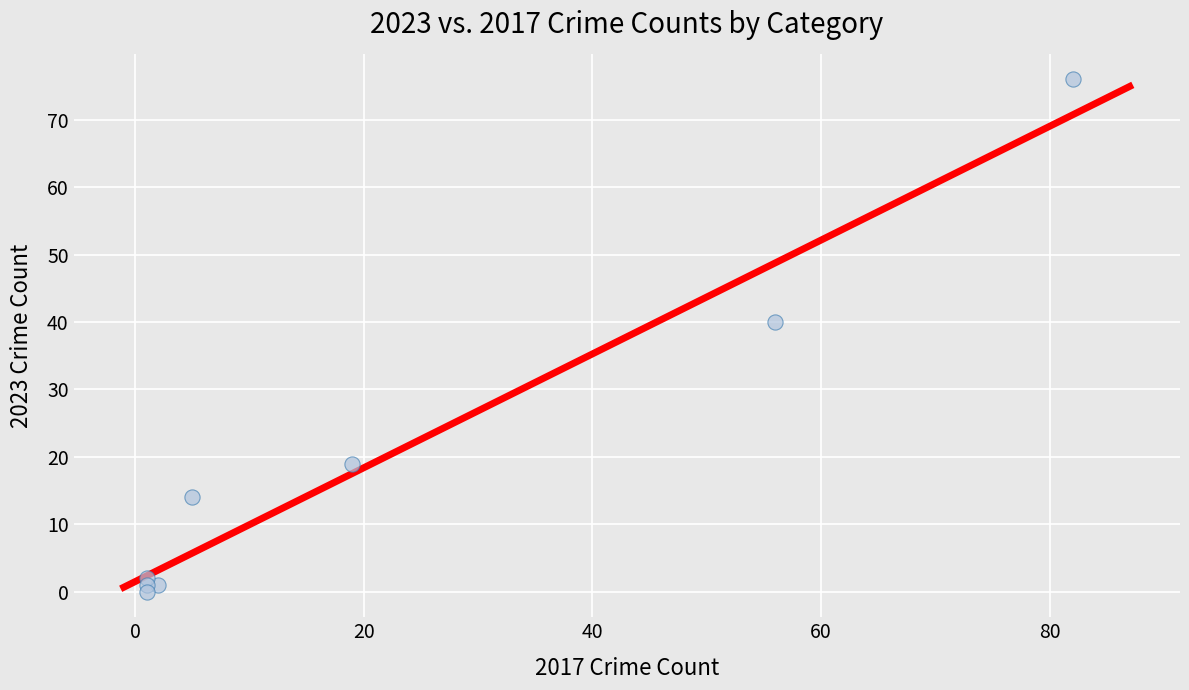

What Y value in the scatter plot is closest to 38?

40